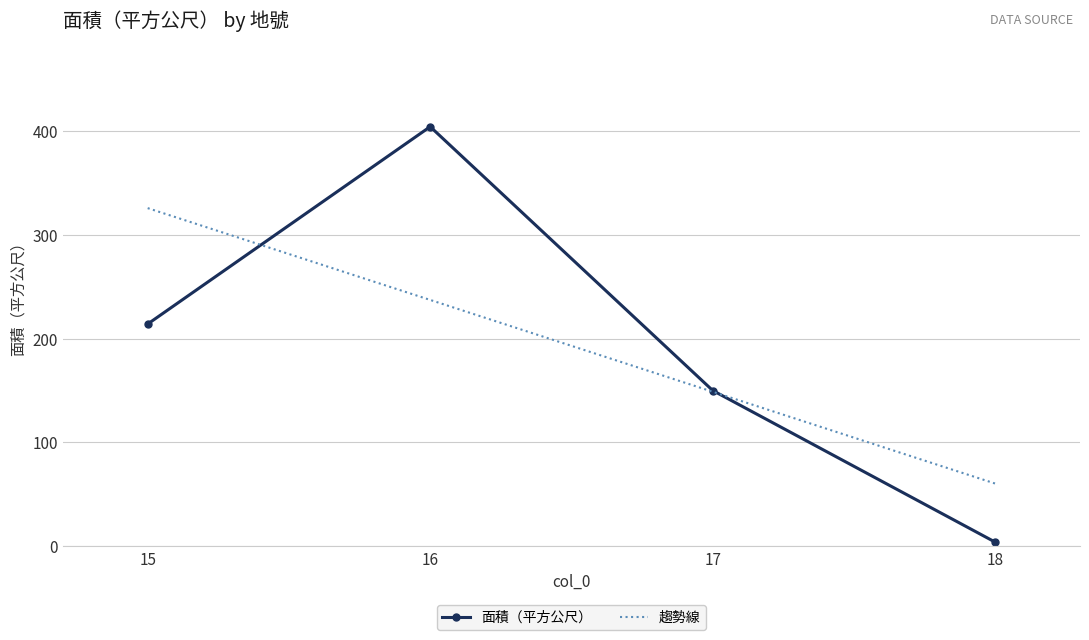

True or false: there are more than 2 points higher than both neighbors.

False